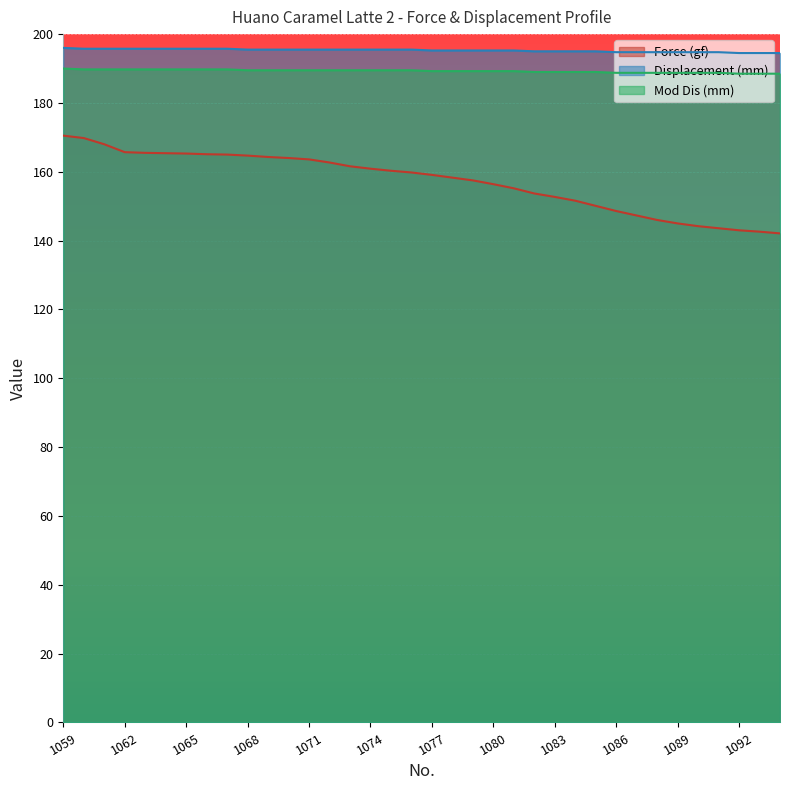

What is the value of the Displacement (mm) point at the 21st from the left?

195.2